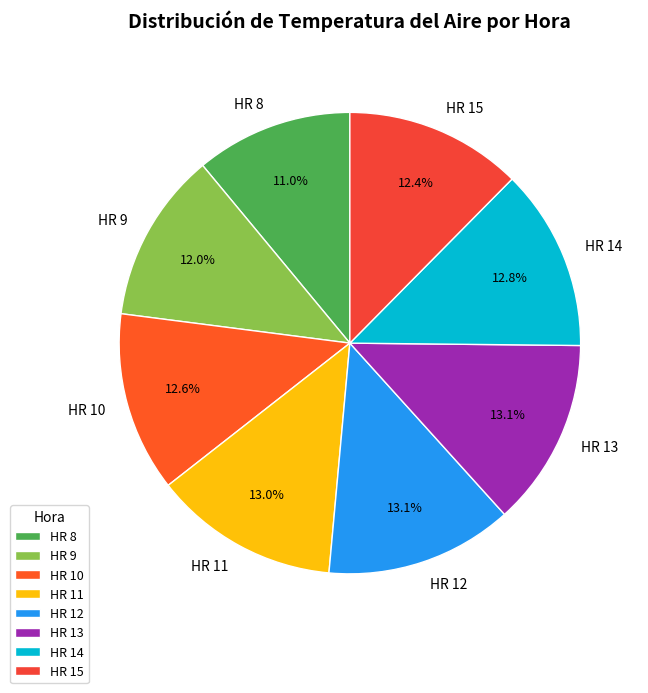

Which slice is the smallest?

HR 8